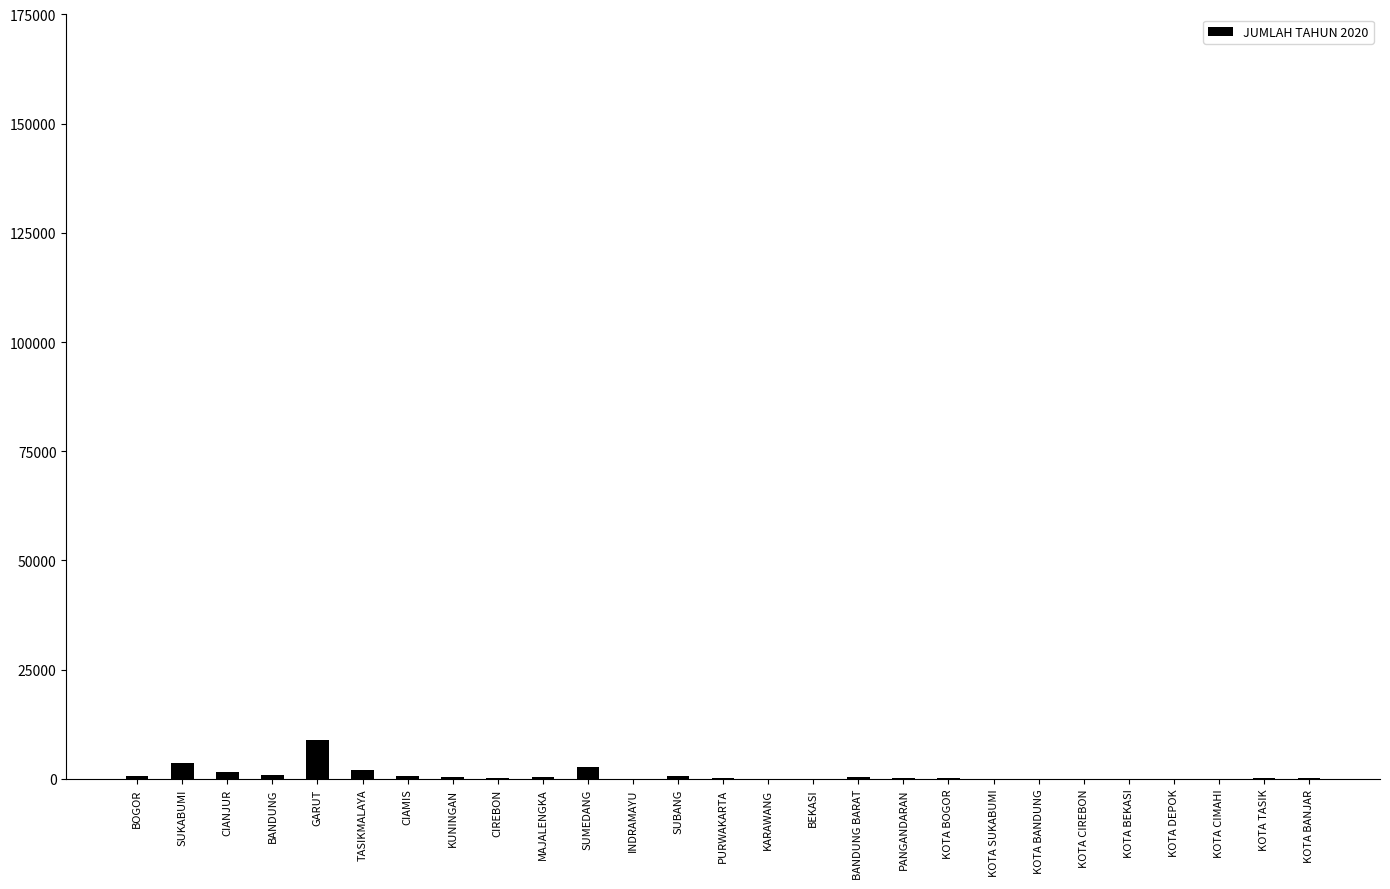

What is the sum of all values?

23543.1